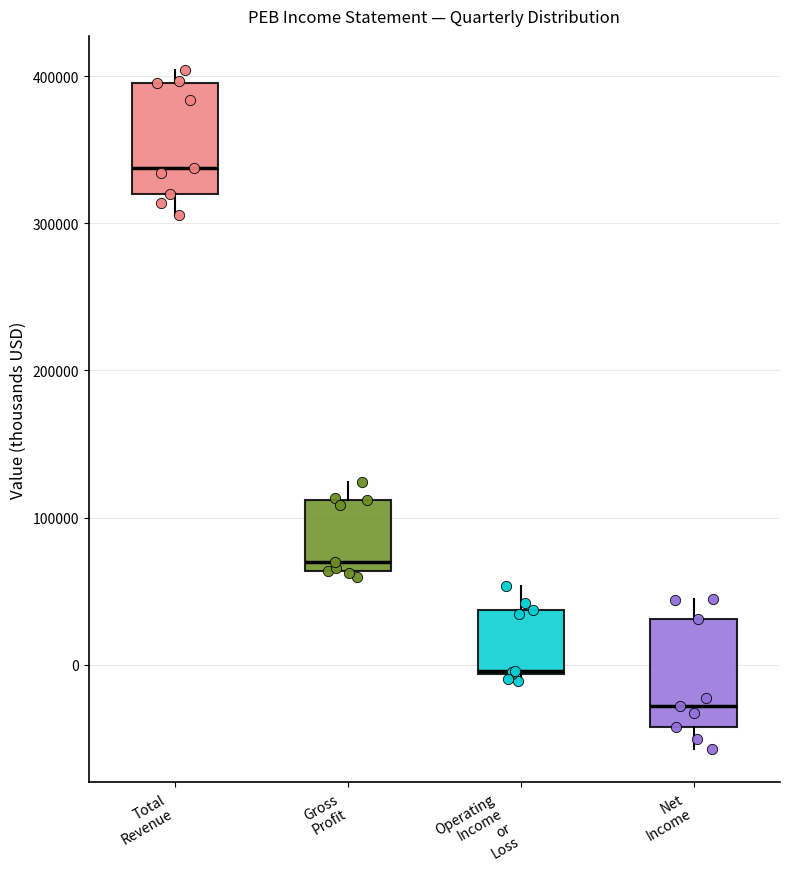

Reading left to right, transcribe this box plot: for each box, give where its median line is, the range the box spans, and where its two whiskers end, as read against the y-axis. The values are not printed on the chart, so give them approximately, as read against the axis.

Total Revenue: median 340000, box 320000 to 400000, whiskers 310000 to 400000 (just above the box's upper edge)
Gross Profit: median 70000, box 60000 to 110000, whiskers 60000 (just below the box's lower edge) to 120000
Operating Income or Loss: median 0, box -10000 to 40000, whiskers -10000 (just below the box's lower edge) to 50000
Net Income: median -30000, box -40000 to 30000, whiskers -60000 to 40000